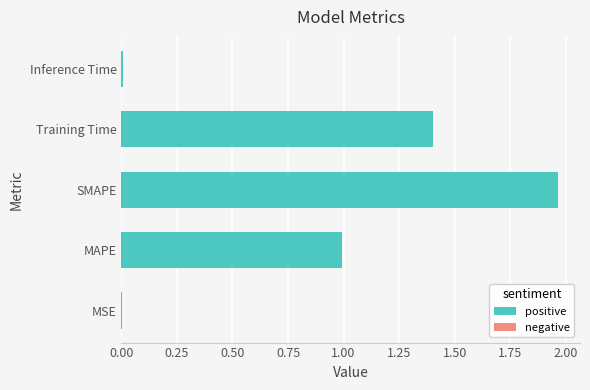

What is the sum of all values?

4.4